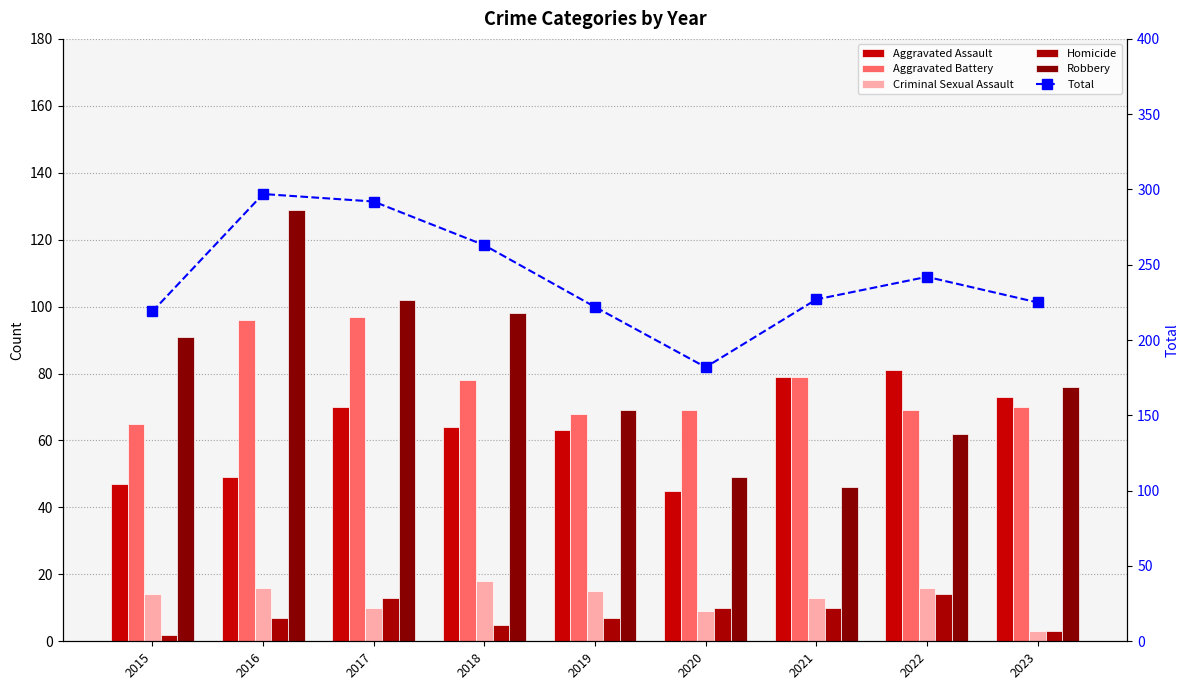

At which label does Aggravated Battery reach its minimum?

2015